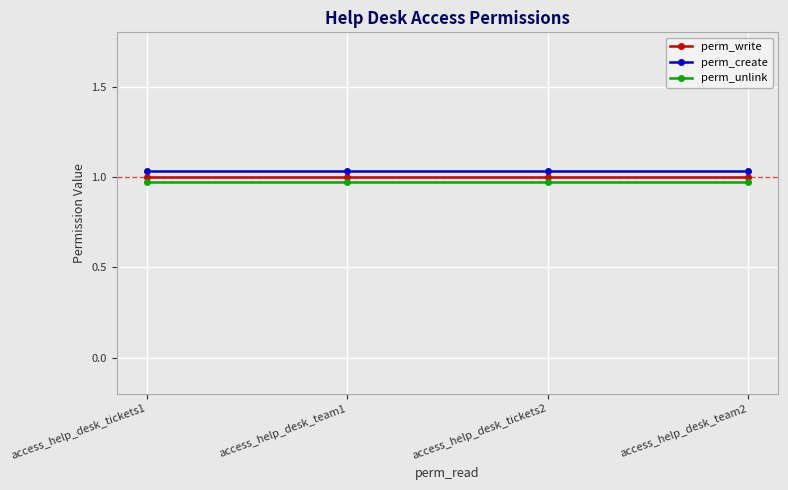

What is the label of the 3rd point from the left?

access_help_desk_tickets2